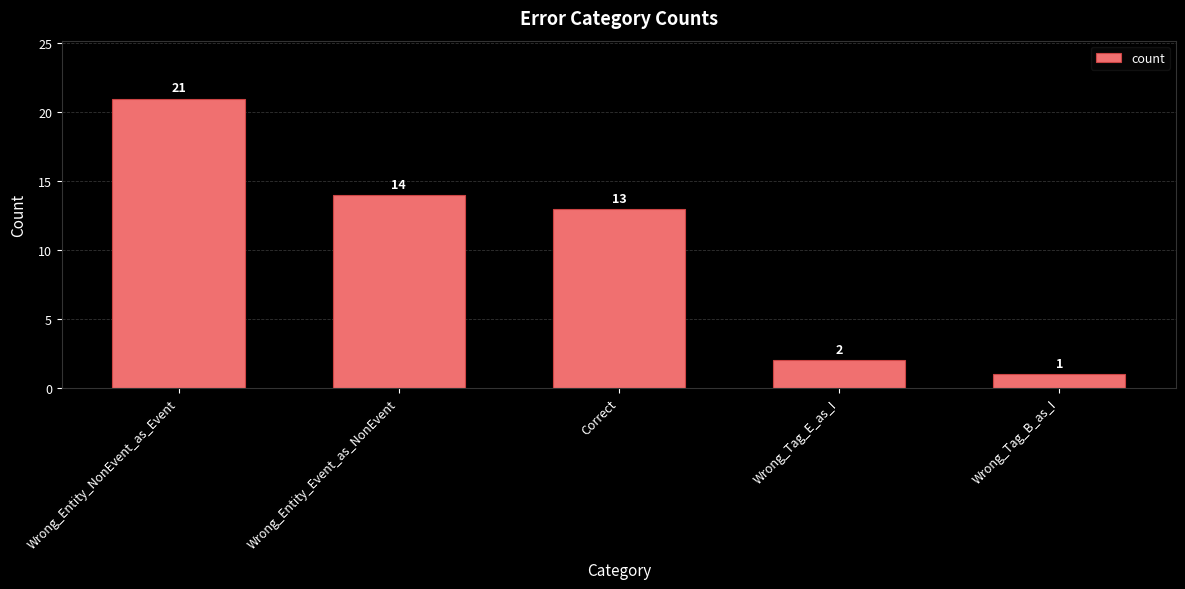

How many values are below 13?

2